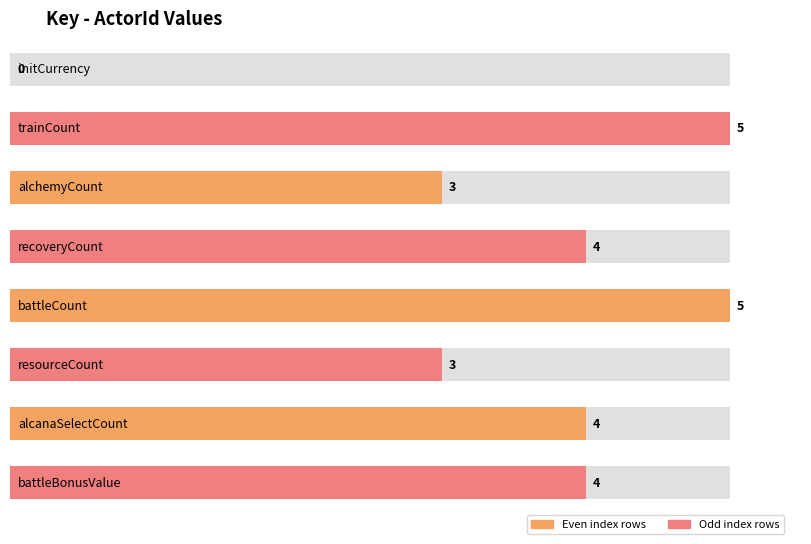

What is the value of the 2nd bar from the left?

5